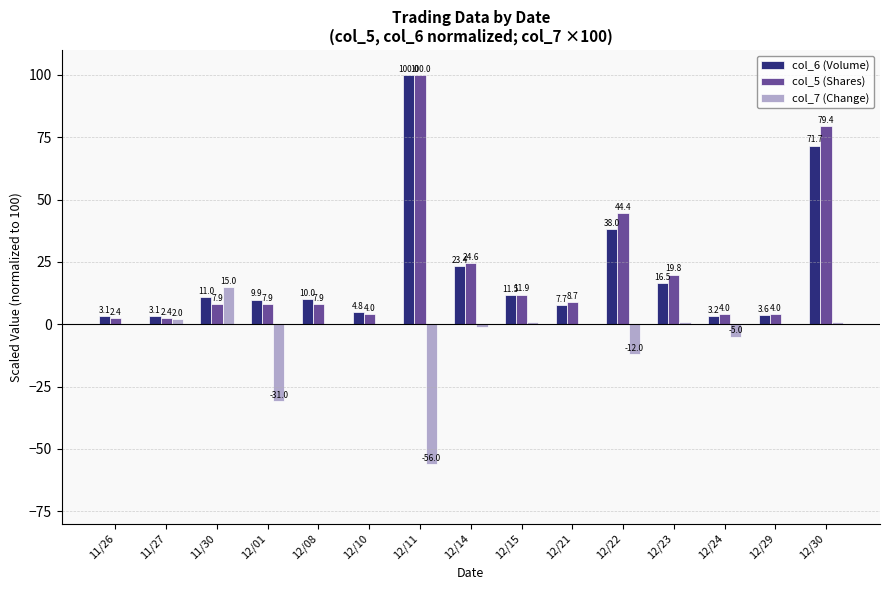

Are the bars horizontal?

No